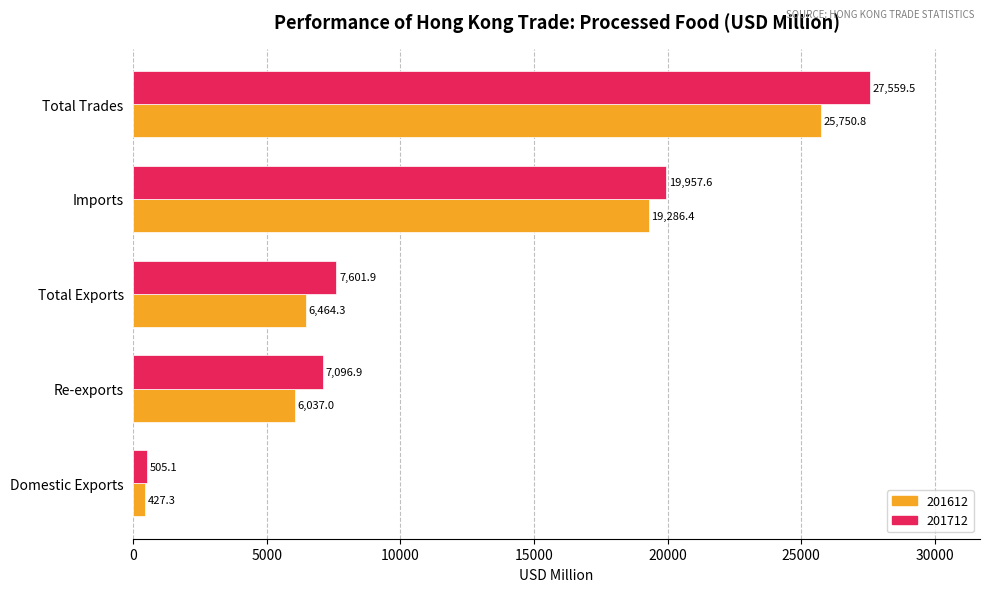

What is the maximum value for 201612?

25750.8